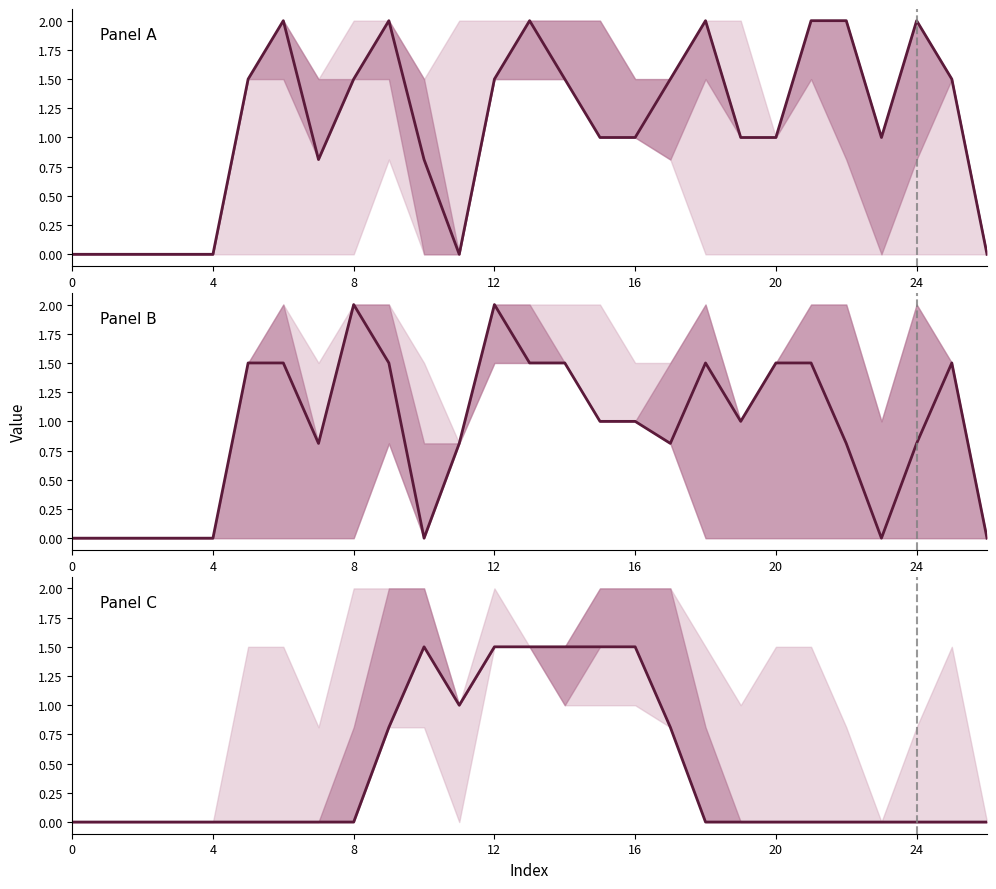

Rank the series at 9 from lowest to highest value.

Panel C, Panel B, Panel A